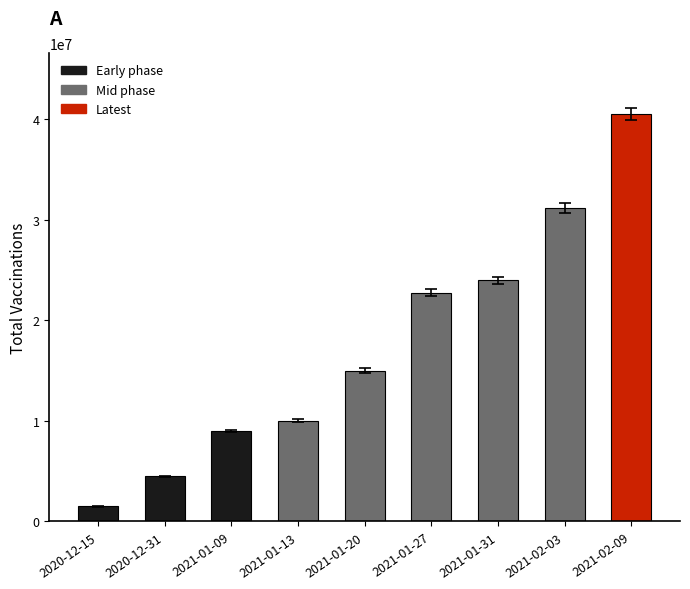

What is the greatest value displayed?

40520000